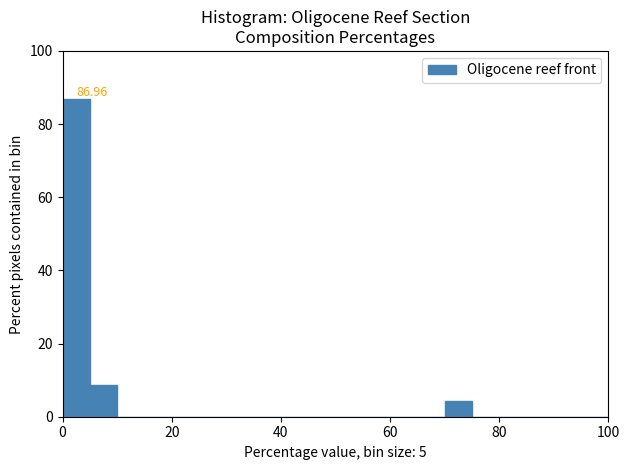

Around what value on the x-axis is the tallest bar? Give the approximate position of its centre, as read against the axis.

2